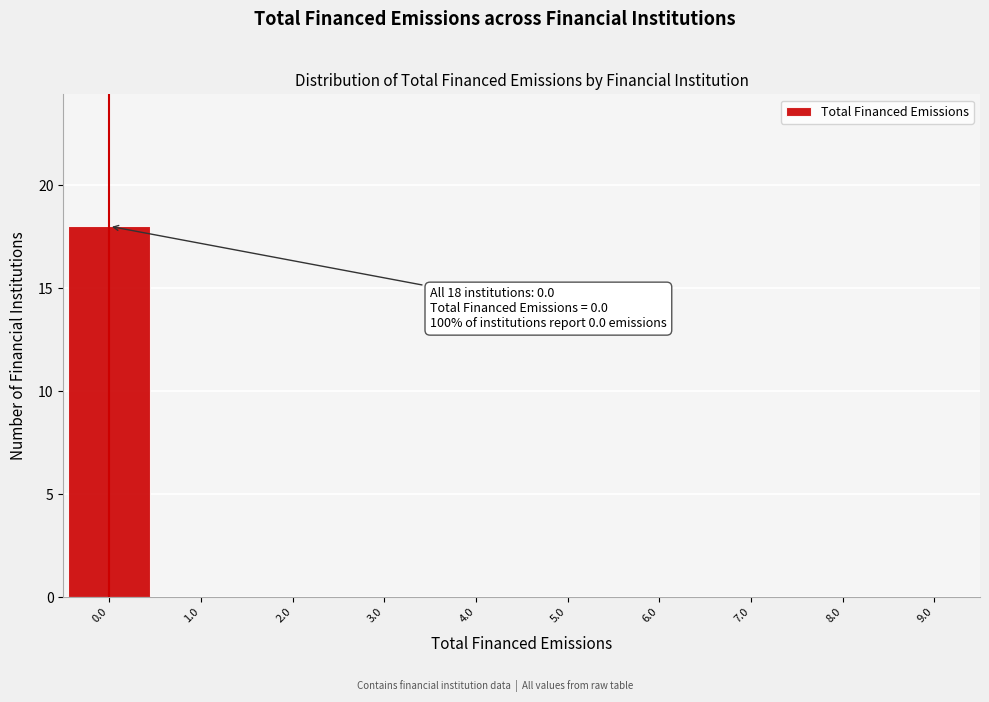

Which range on the x-axis has the tallest bar?

-0.5 to 0.5